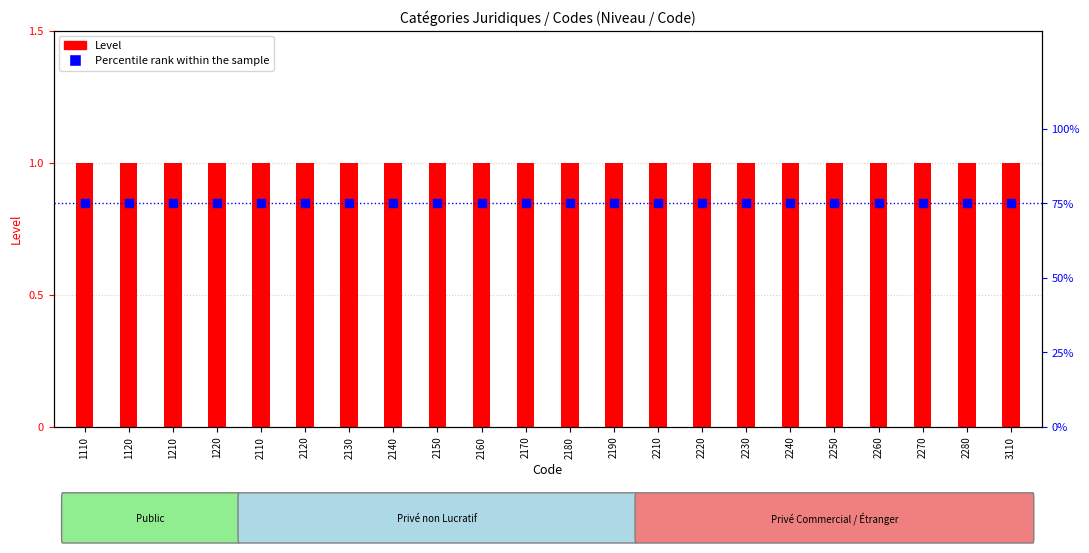

Which series reaches the minimum Y coordinate?

Level